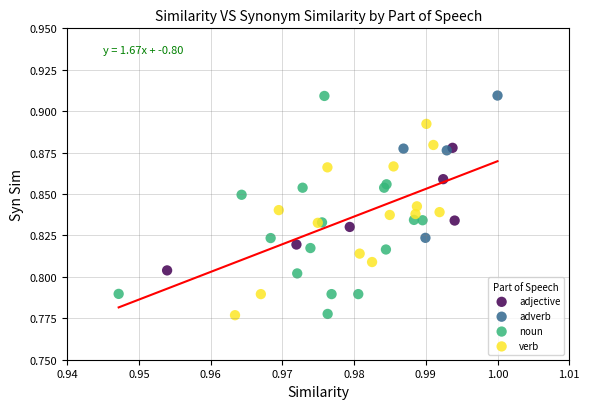

Which series has the widest spread of Y values?

noun